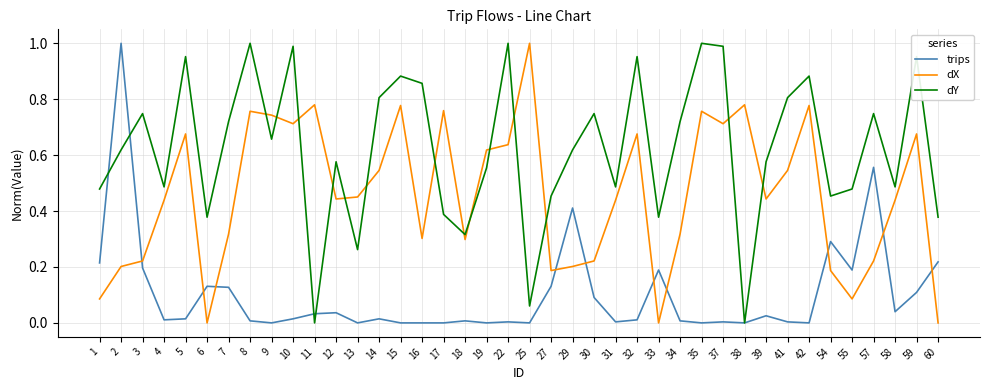

Is it true that dY equals 0.2 at 41?

False